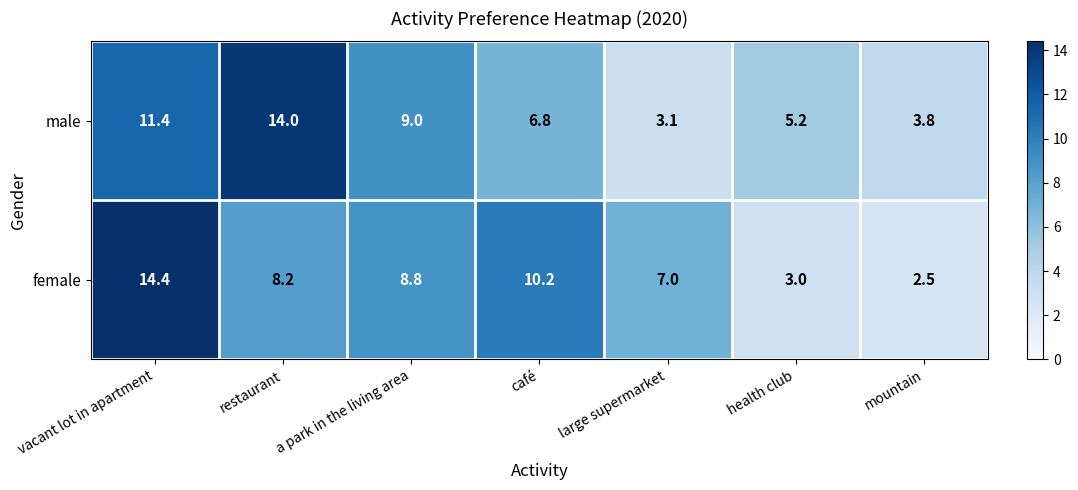

Where does the female series first go above 8?

vacant lot in apartment